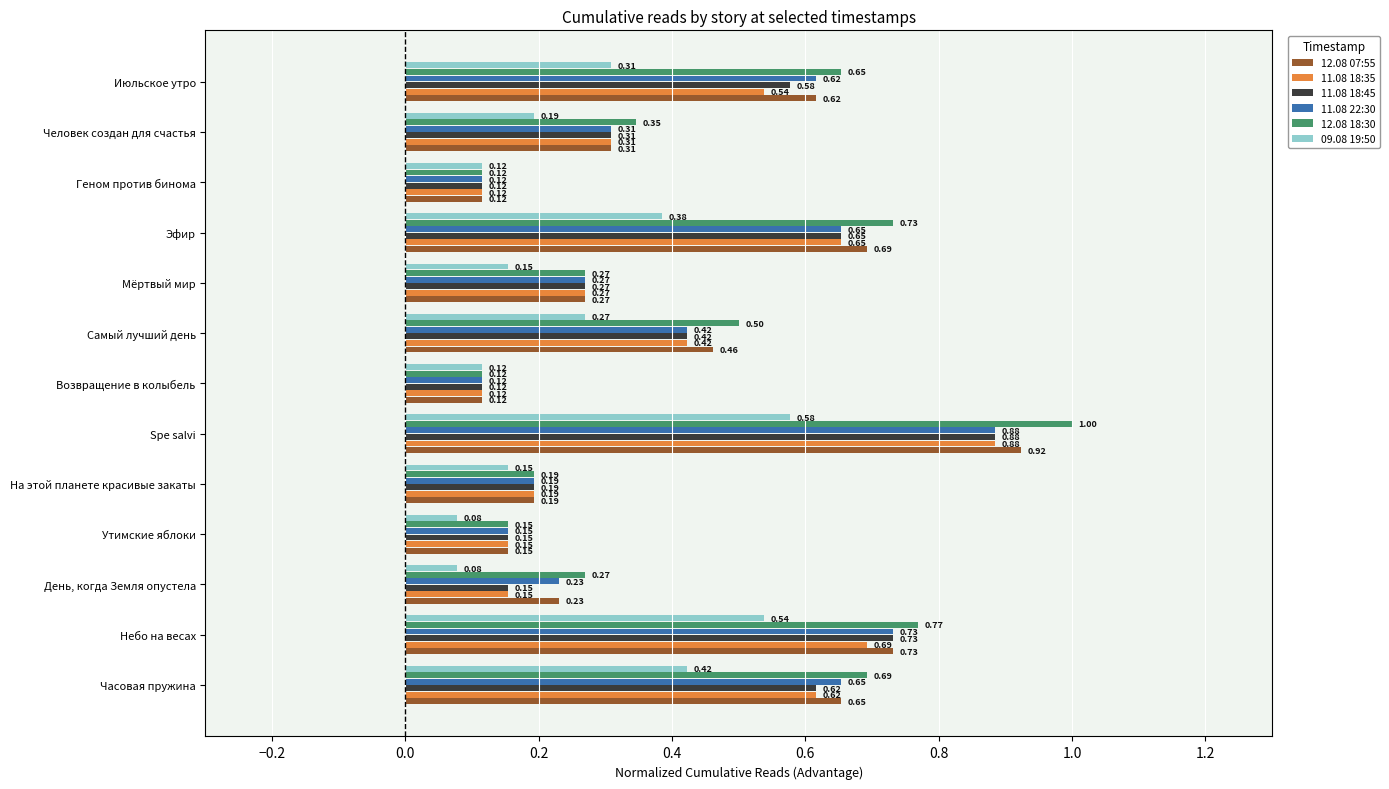

At which label does 12.08 07:55 reach its peak?

Spe salvi